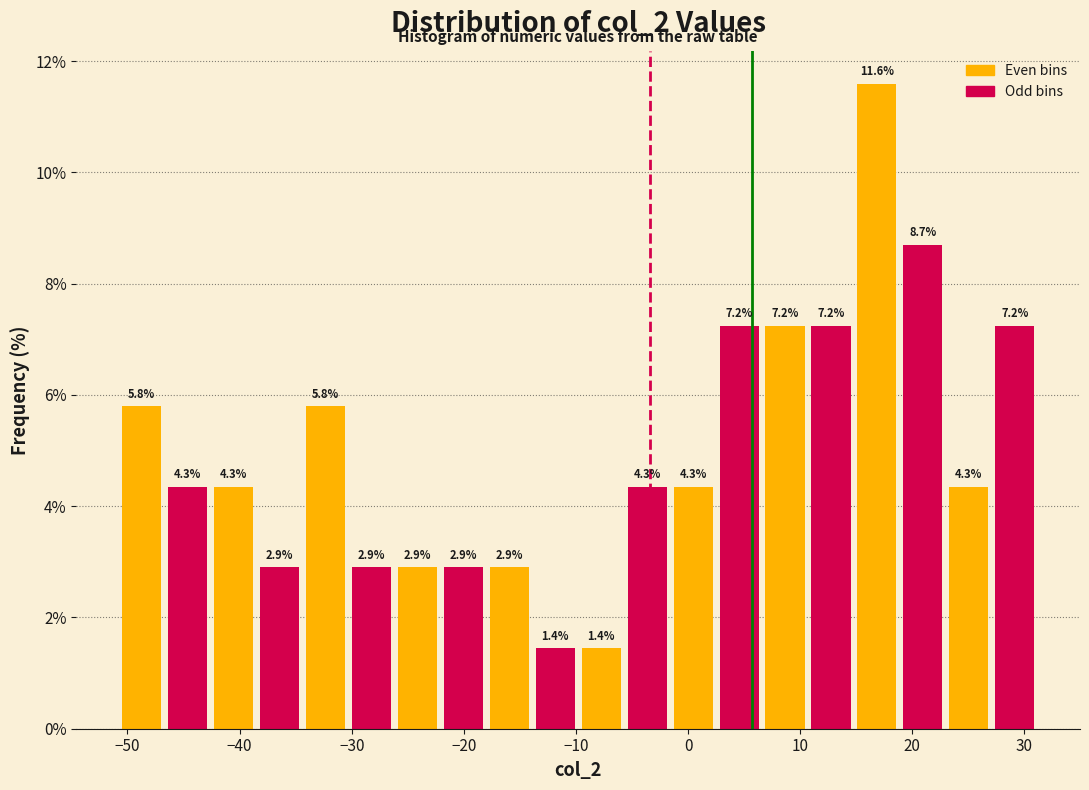

Reading left to right, transcribe this chart: for each bar, give the range it covers on the x-axis and its height. The bar edges are not printed on the chart, so give them approximately, as read against the axis.

-50.8 to -46.7: 5.8
-46.7 to -42.6: 4.3
-42.6 to -38.5: 4.3
-38.5 to -34.4: 2.9
-34.4 to -30.3: 5.8
-30.3 to -26.2: 2.9
-26.2 to -22.1: 2.9
-22.1 to -18.0: 2.9
-18.0 to -13.9: 2.9
-13.9 to -9.8: 1.4
-9.8 to -5.7: 1.4
-5.7 to -1.6: 4.3
-1.6 to 2.5: 4.3
2.5 to 6.6: 7.2
6.6 to 10.7: 7.2
10.7 to 14.8: 7.2
14.8 to 18.9: 11.6
18.9 to 23.0: 8.7
23.0 to 27.1: 4.3
27.1 to 31.2: 7.2